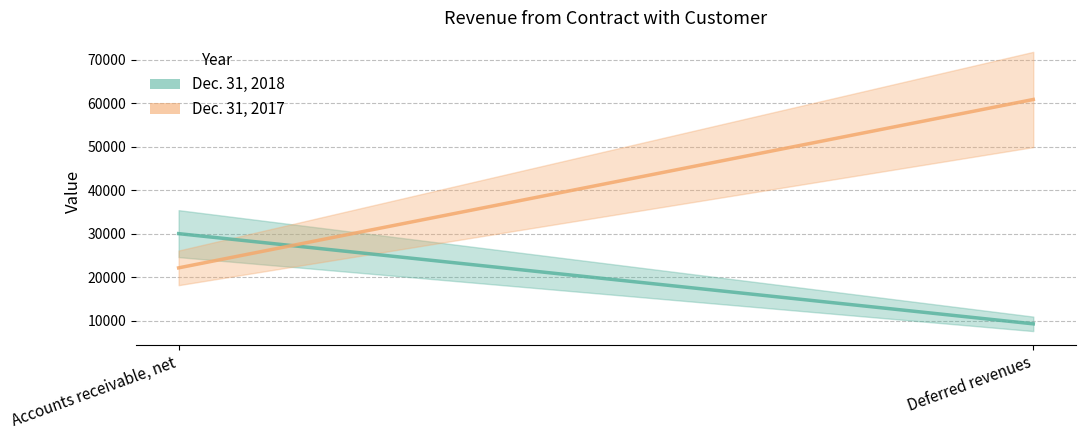

Reading left to right, transcribe all the data shown in this chart.

Dec. 31, 2018: 30005	9255
Dec. 31, 2017: 22133	60865